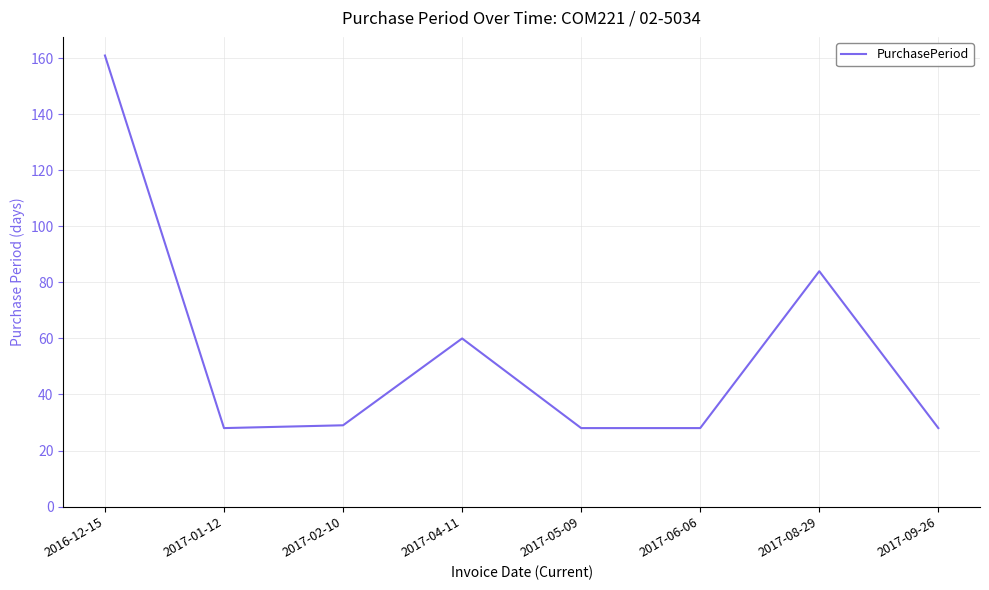

Does the chart have visible grid lines?

Yes